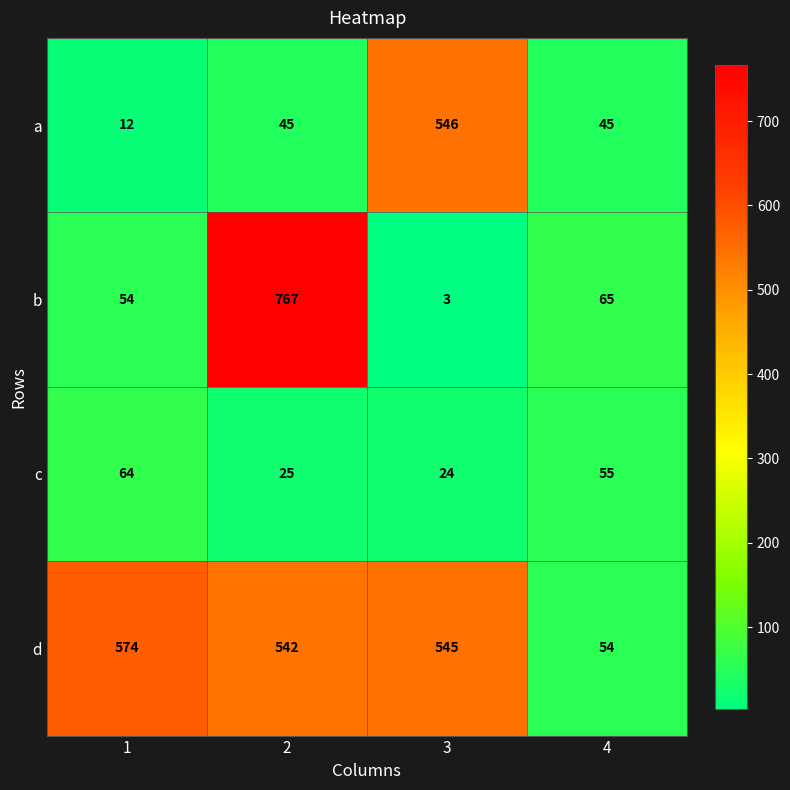

What is the total value across all series at 2?

1379